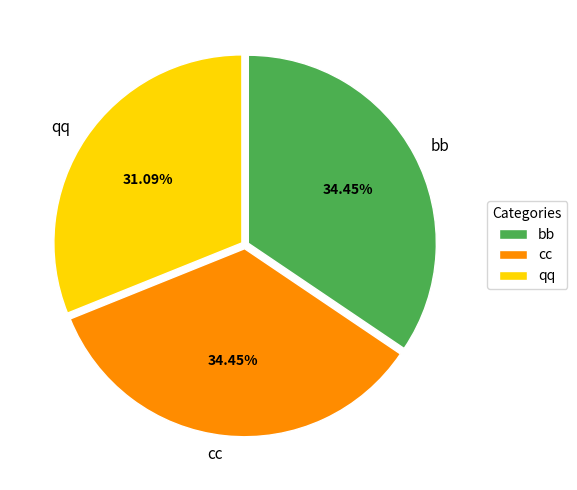

What percentage is the bb slice, to the nearest percent?

34%